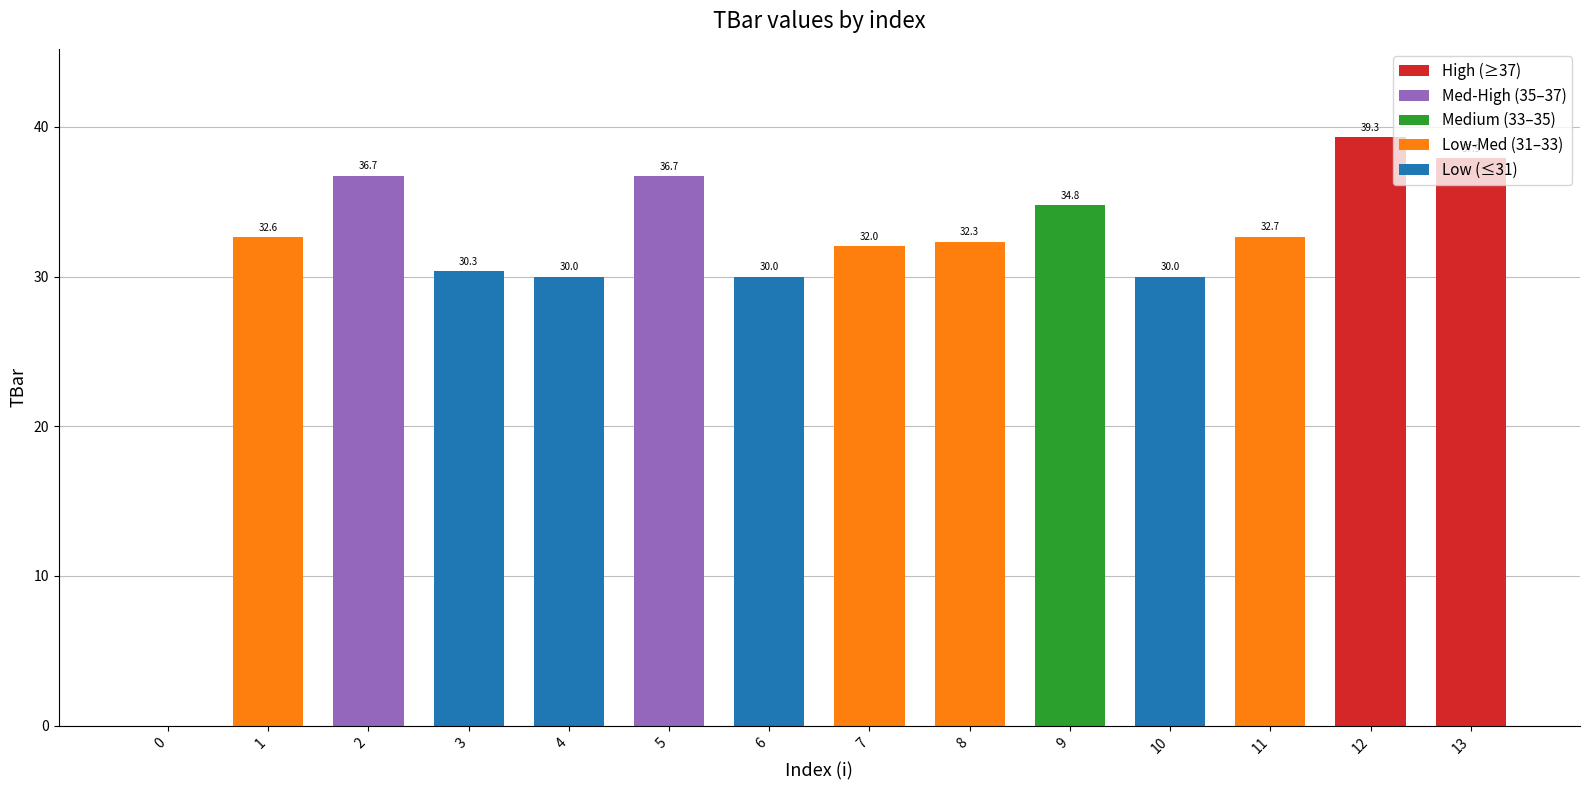

Where does the data first go above 32?

1